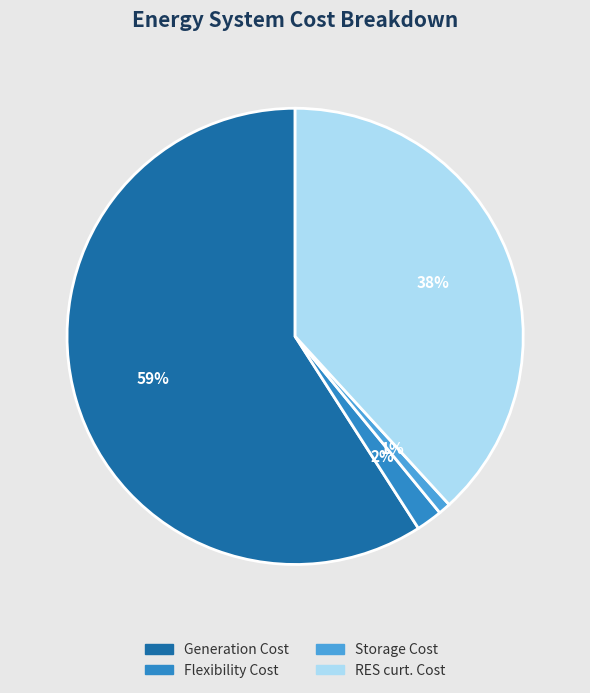

Is the sum of Generation Cost and RES curt. Cost greater than half?

Yes